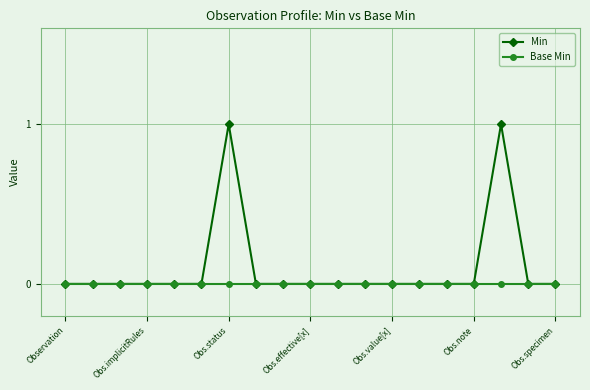

Which series has the widest spread of values?

Min